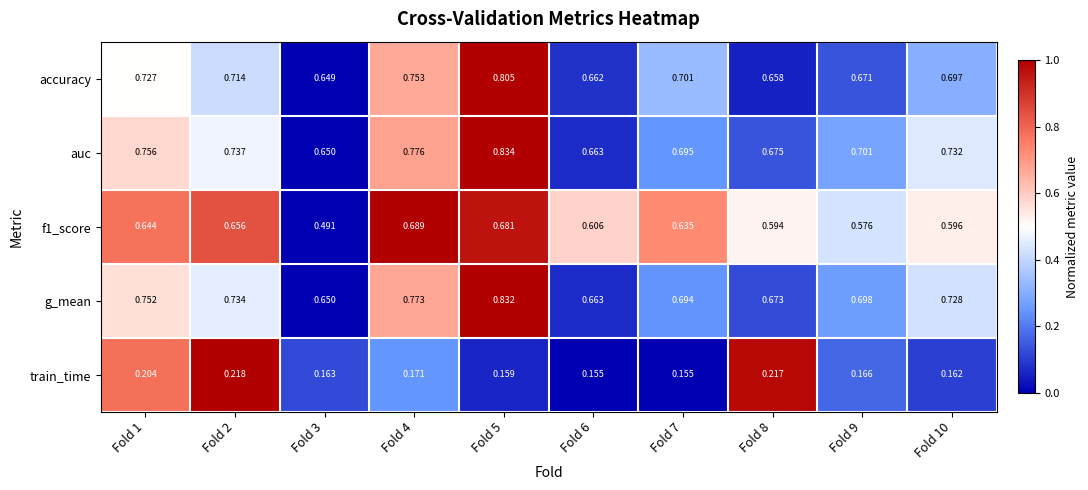

At which category is the sum across all series the highest?

Fold 5